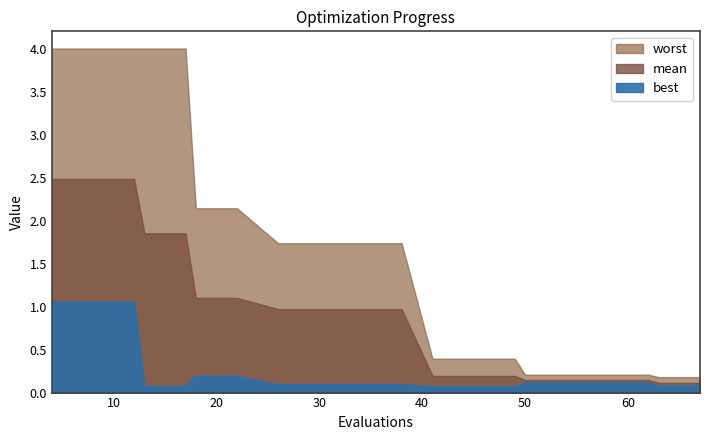

How many lines are shown in the chart?

3